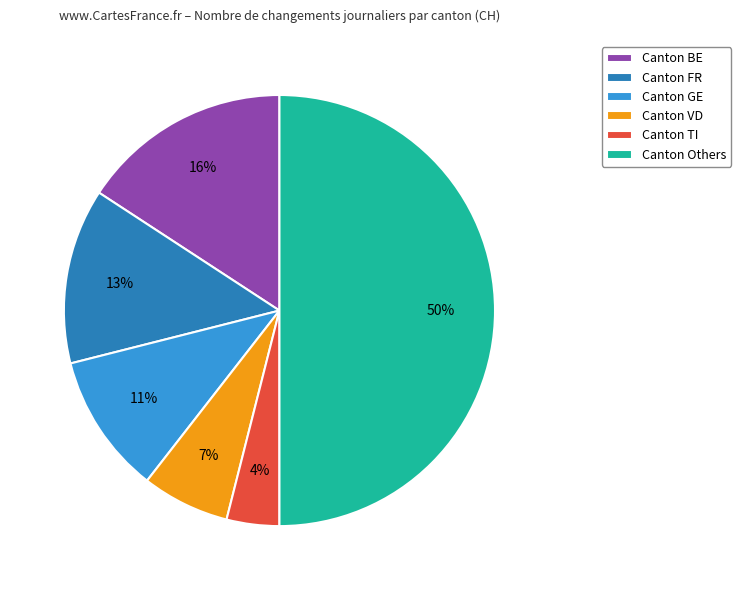

How many segments does this pie chart have?

6